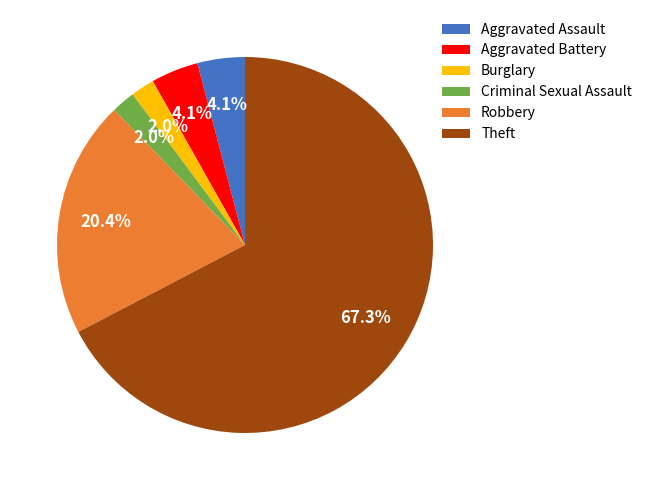

True or false: Aggravated Assault accounts for 4% of the total.

True